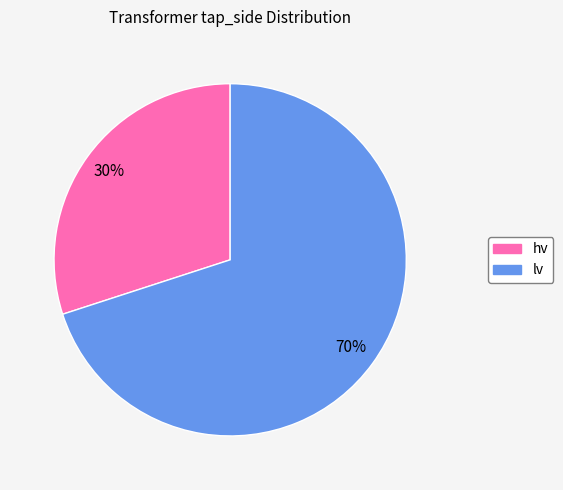

What is the ratio of the value at lv to the value at hv?

2.3